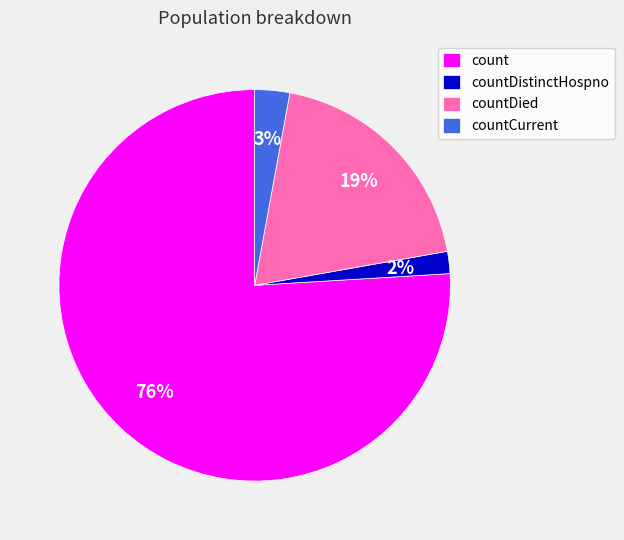

True or false: count accounts for 91% of the total.

False